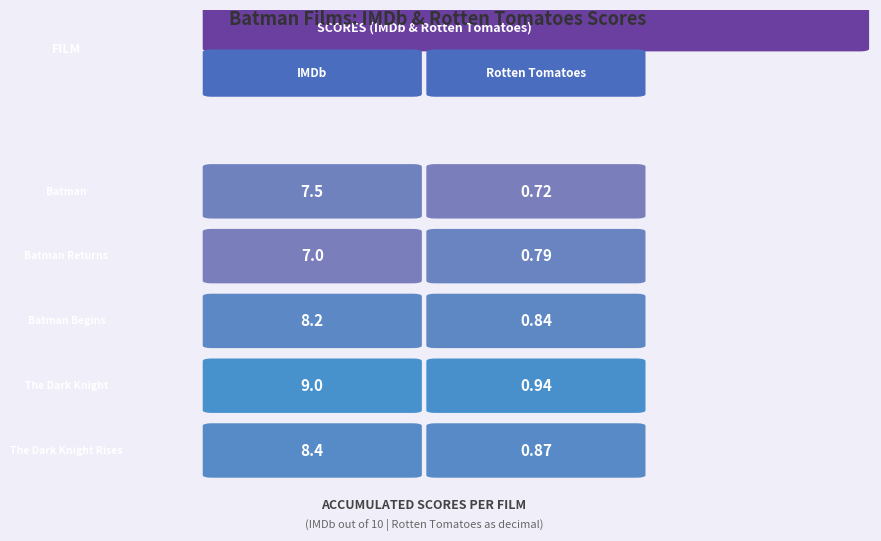

Reading left to right, what are all the values shown in this chart?

Batman: Batman=7.5	Batman Returns=0.7
Batman Returns: Batman=7.0	Batman Returns=0.8
Batman Begins: Batman=8.2	Batman Returns=0.8
The Dark Knight: Batman=9.0	Batman Returns=0.9
The Dark Knight Rises: Batman=8.4	Batman Returns=0.9